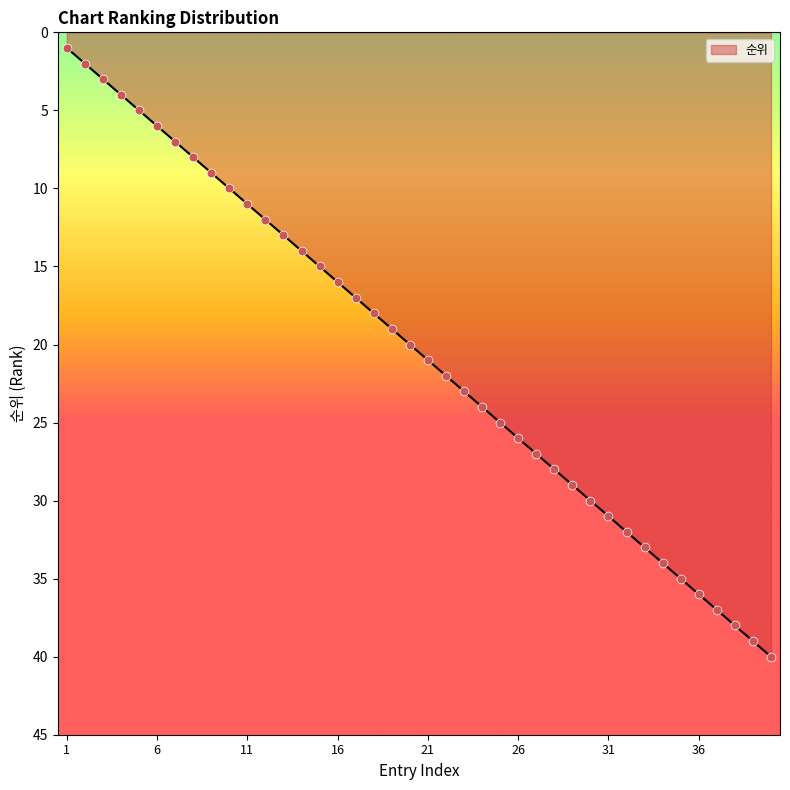

What is the maximum value shown in the chart?

40